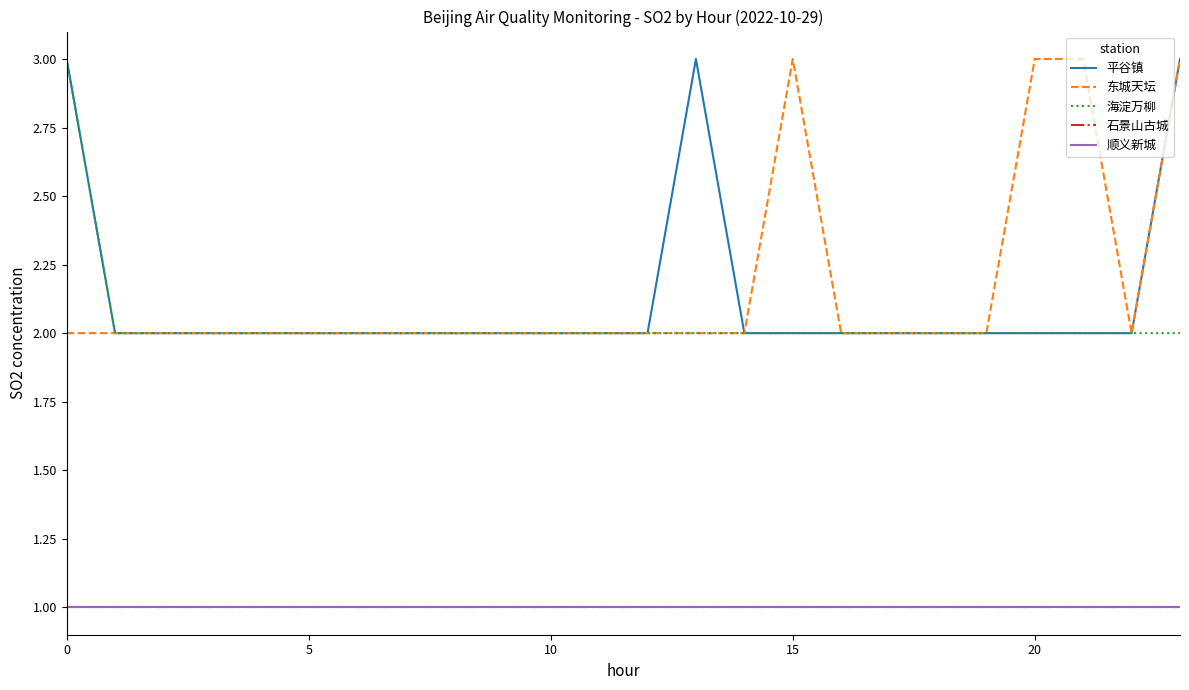

Does the chart display data point markers on the line(s)?

No